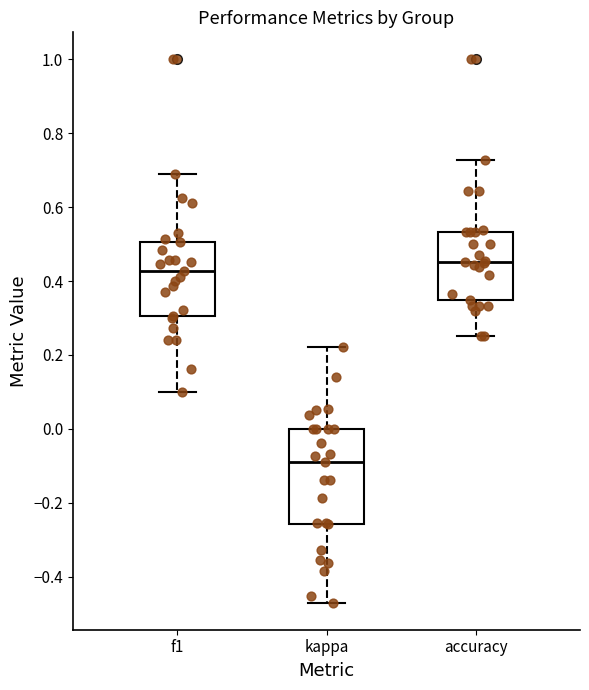

Reading left to right, read every box against the y-axis: the position of its median line, the range the box covers, and the ends of its whiskers. The values are not printed on the chart, so give them approximately, as read against the axis.

f1: median 0.42, box 0.30 to 0.50, whiskers 0.10 to 0.68
kappa: median -0.10, box -0.26 to 0.00, whiskers -0.48 to 0.22
accuracy: median 0.46, box 0.34 to 0.54, whiskers 0.26 to 0.72